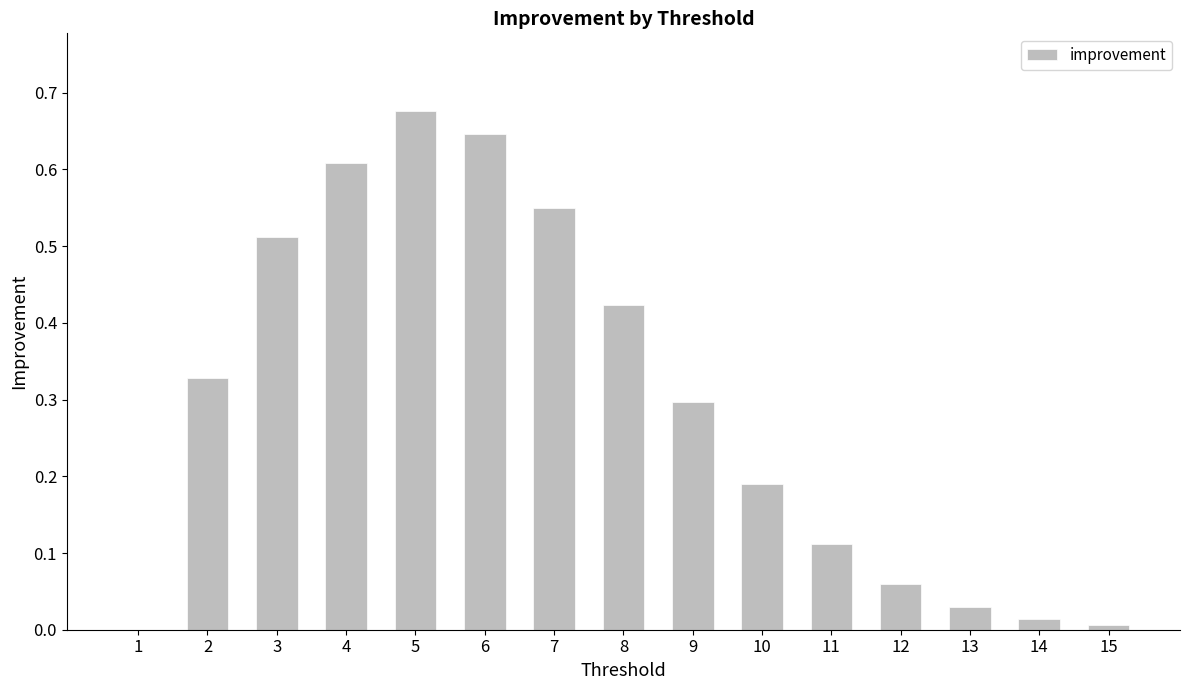

What is the sum of all values?

4.5